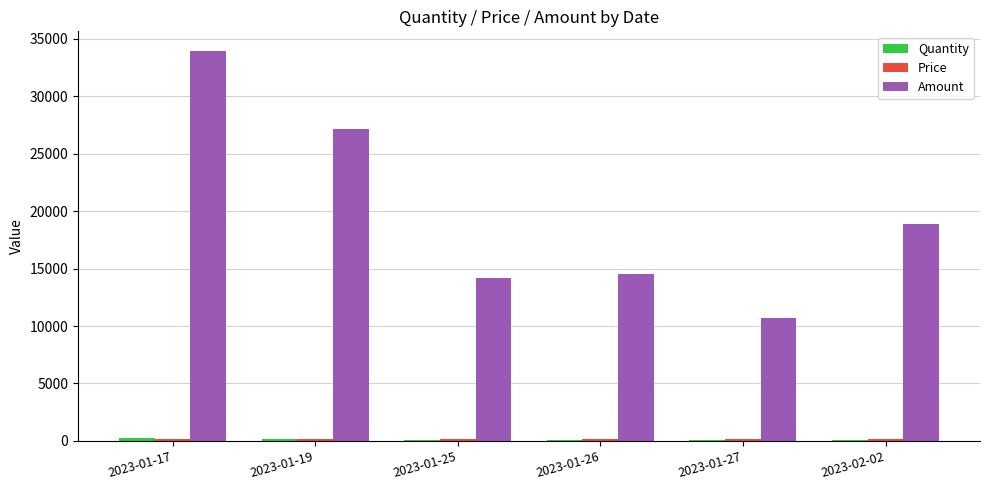

What is the sum of all Amount values?

119243.9